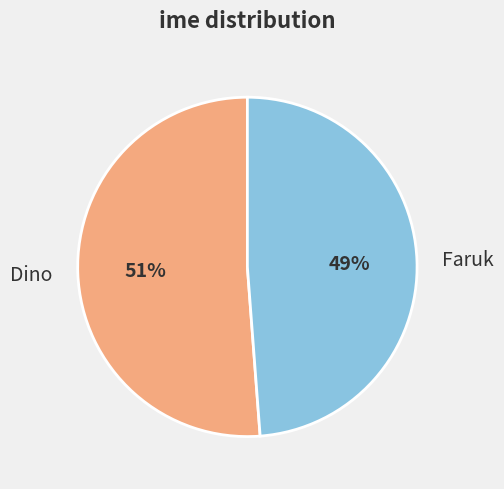

Rank the categories by value from lowest to highest.

Faruk, Dino